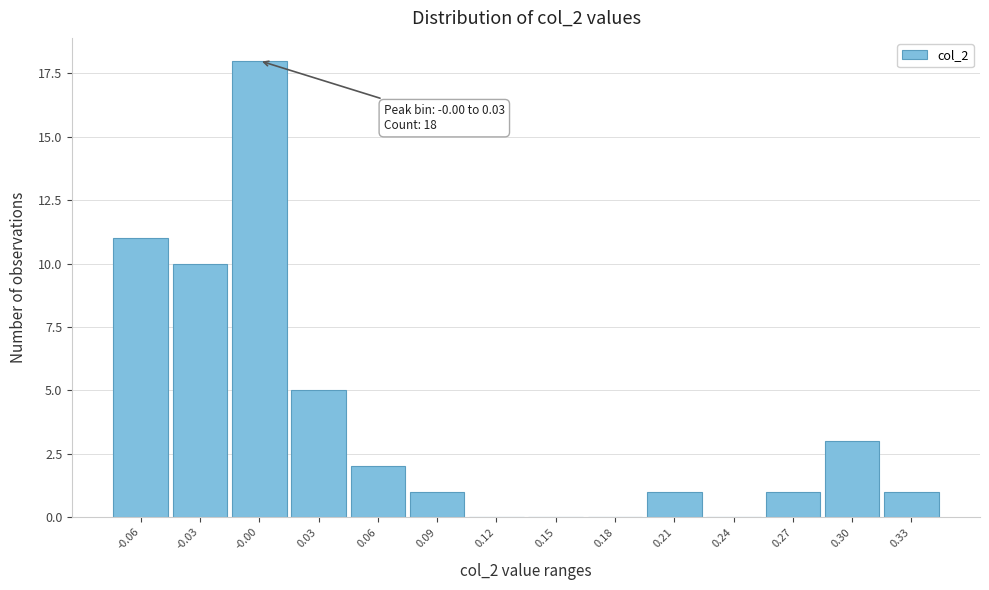

Reading left to right, transcribe all the data shown in this chart.

-0.06=11	-0.03=10	-0.00=18	0.03=5	0.06=2	0.09=1	0.12=0	0.15=0	0.18=0	0.21=1	0.24=0	0.27=1	0.30=3	0.33=1